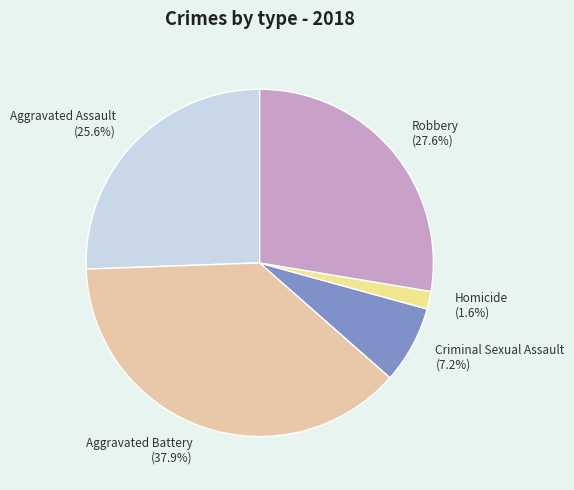

What is the largest slice in the pie chart?

Aggravated Battery